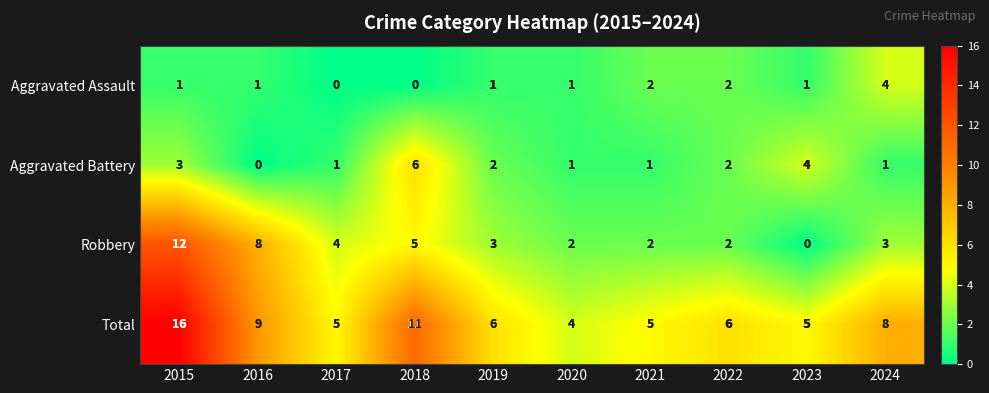

Between 2017 and 2020, which series saw the biggest shift?

Robbery